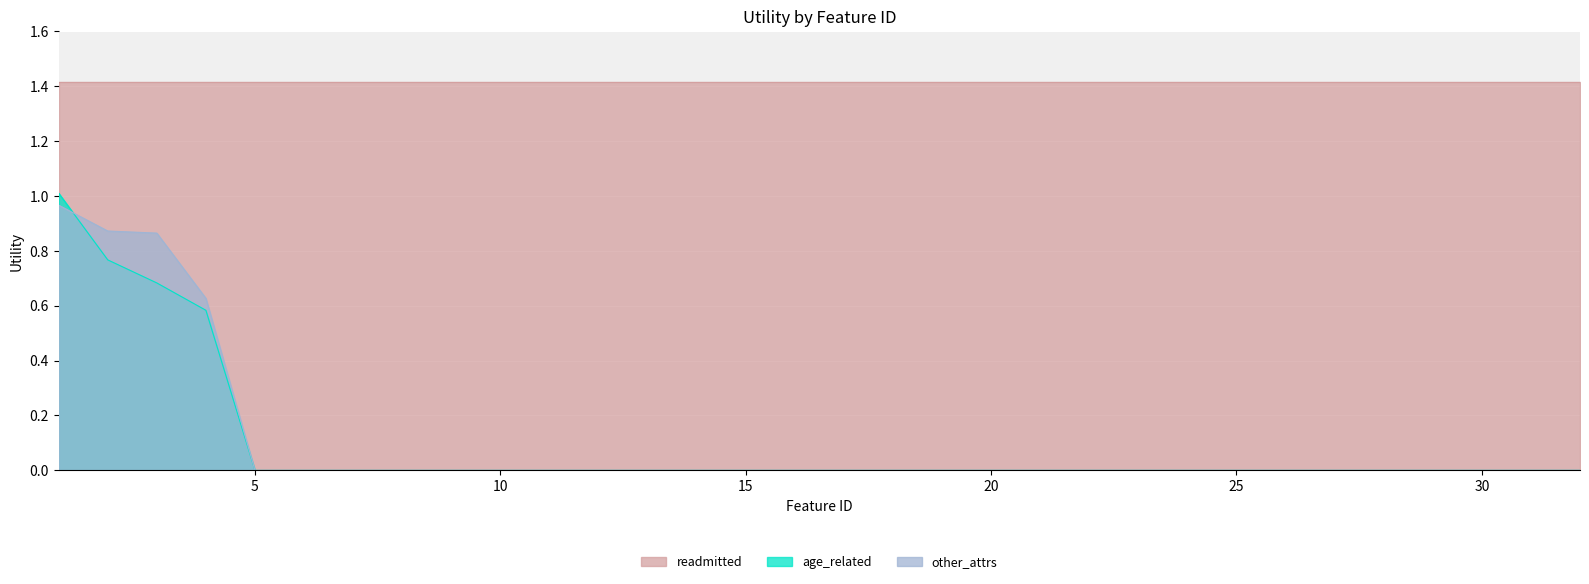

What is the spread (max minus min) of values at 20?

1.4